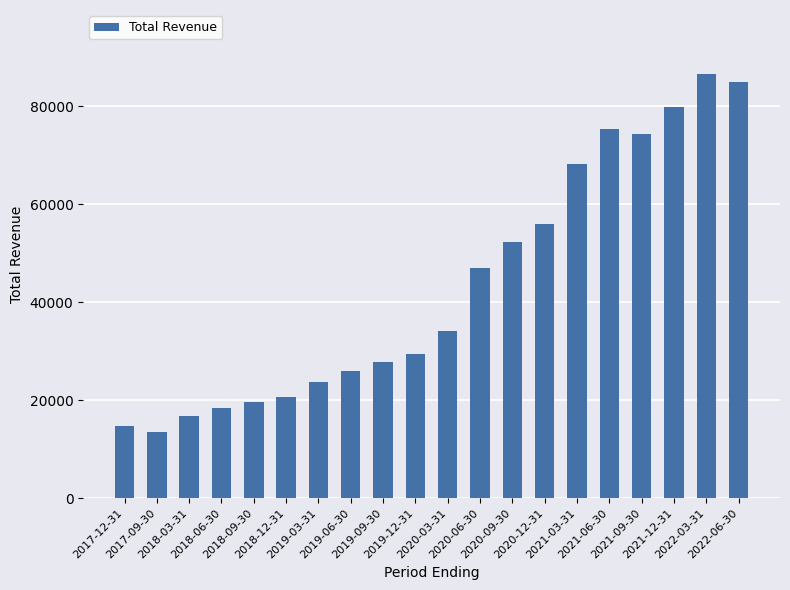

What is the difference between the maximum and minimum values?

73200